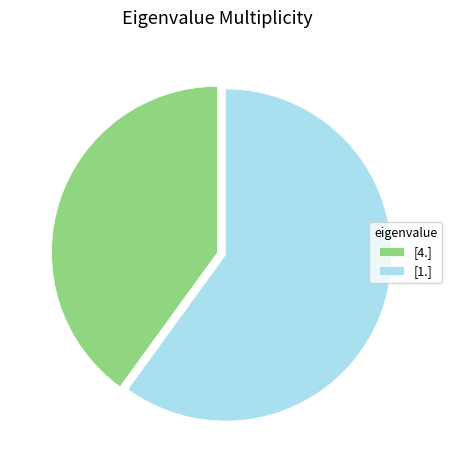

Approximately how many times larger is the value at [4.] compared to [1.]?

0.7